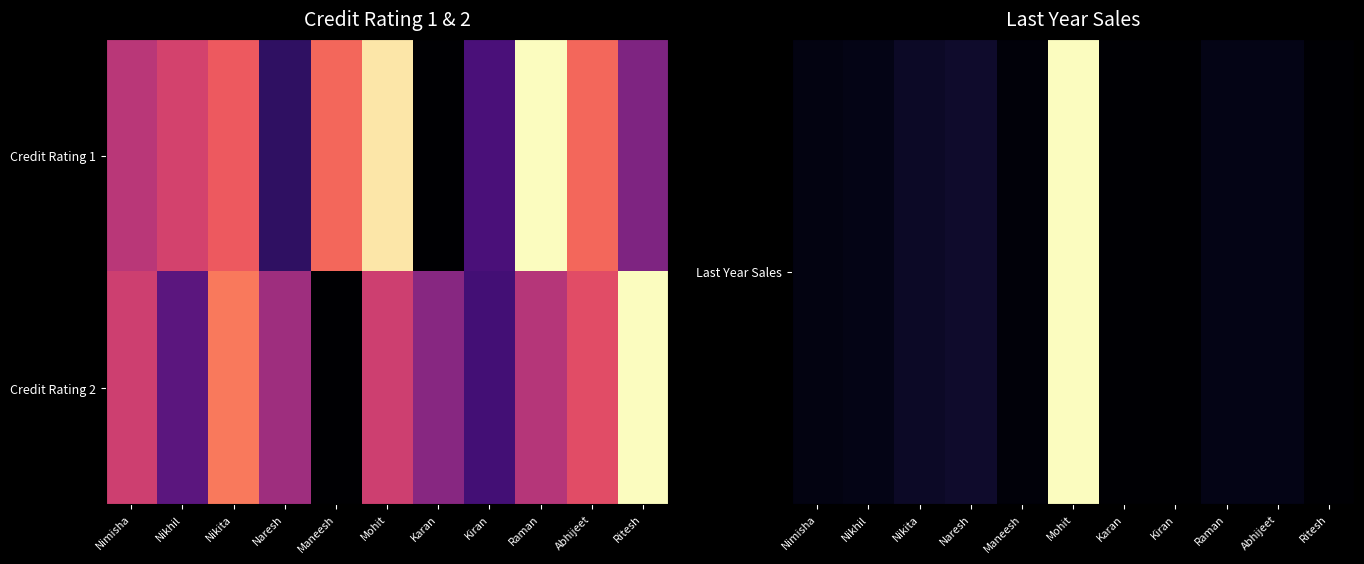

What is the maximum value shown in the chart?

1.0